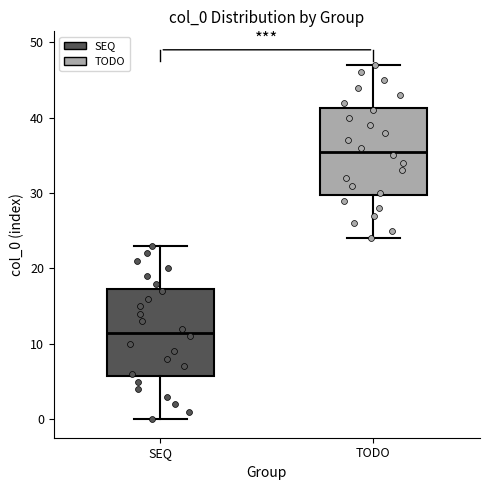

Where does the median line of the box for SEQ sit on the y-axis? The values are not printed on the chart, so give them approximately, as read against the axis.

12